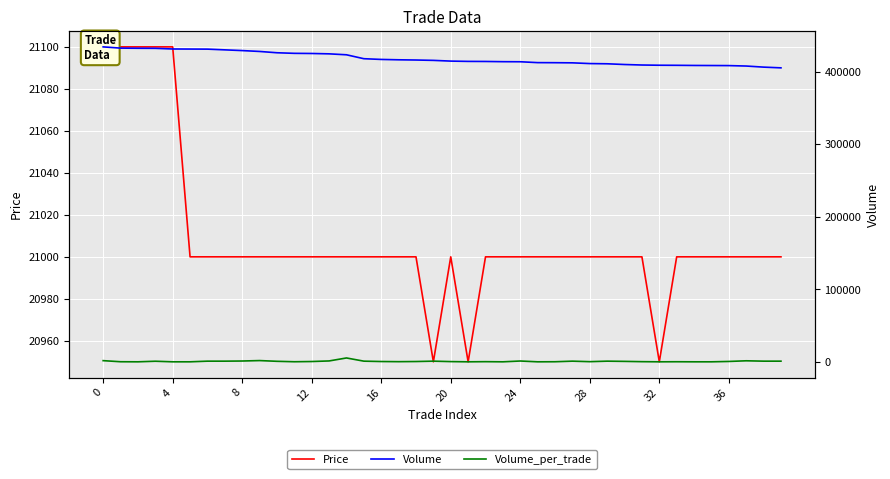

Does the chart display data point markers on the line(s)?

No